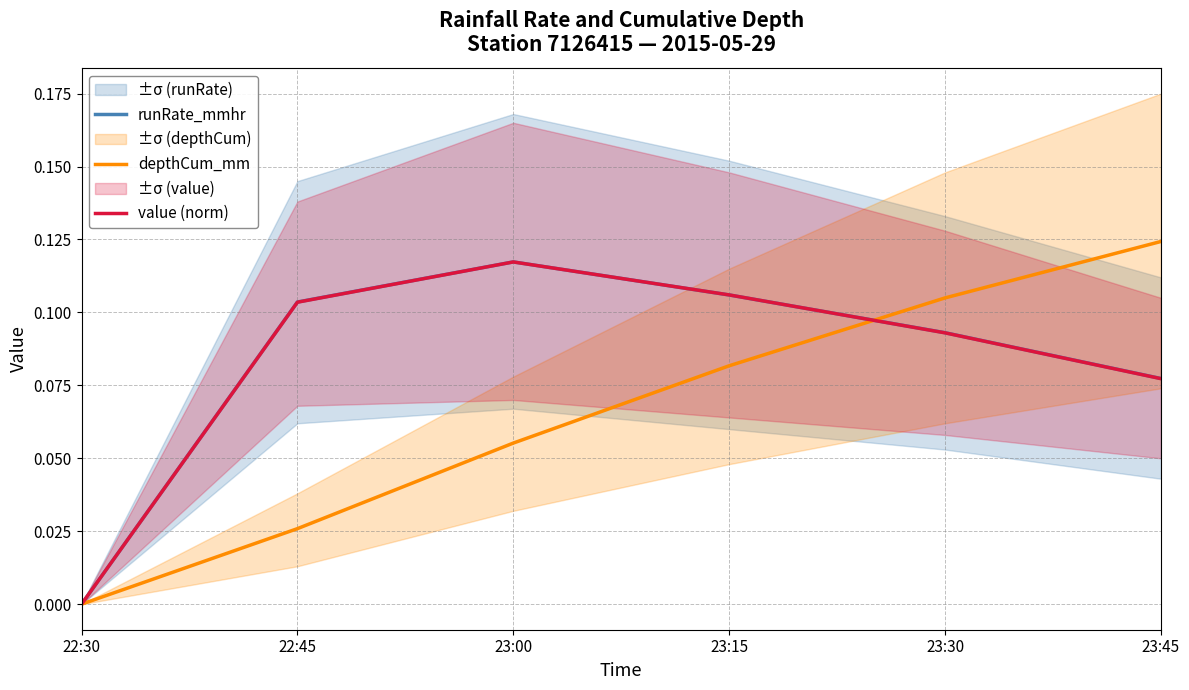

True or false: runRate_mmhr has a value of 0.1 at 23:30.

False